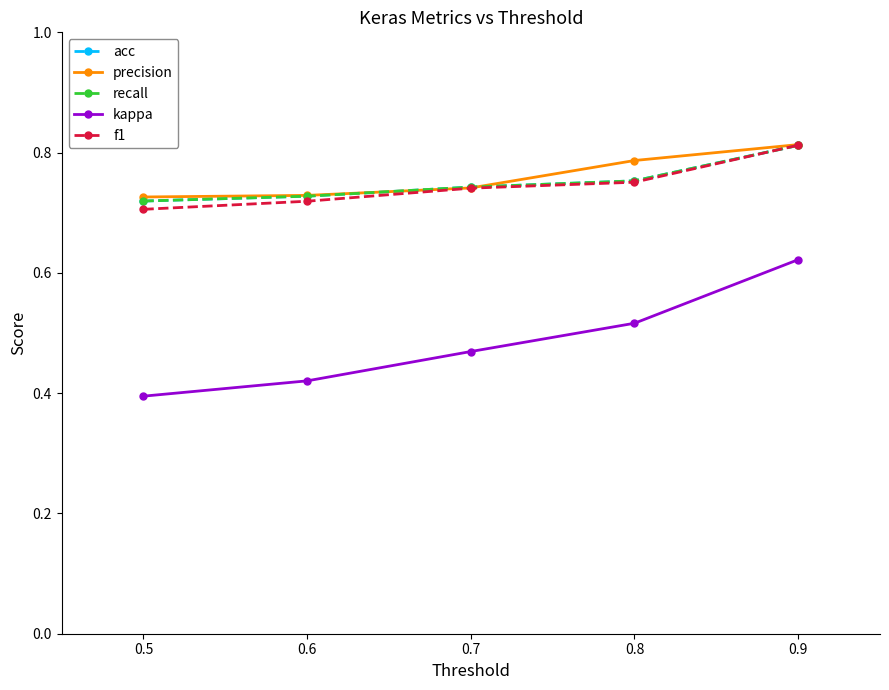

Is this an area chart (filled region under the line)?

No